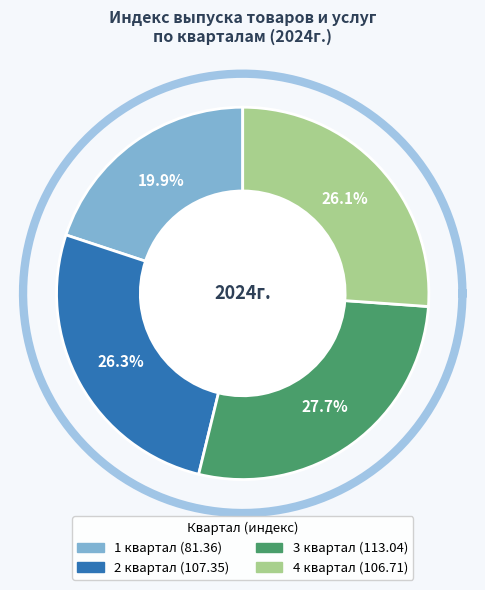

Is there a majority slice in this chart?

No